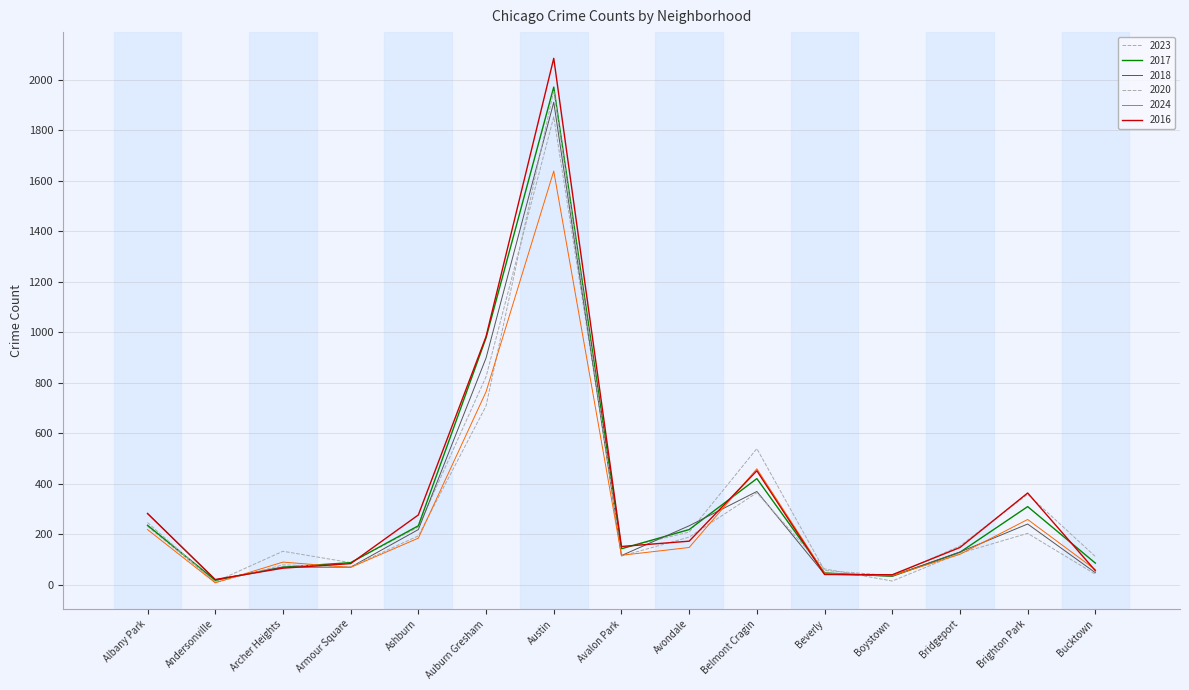

Which series ends up on top after the final intersection of 2017 and 2023?

2023